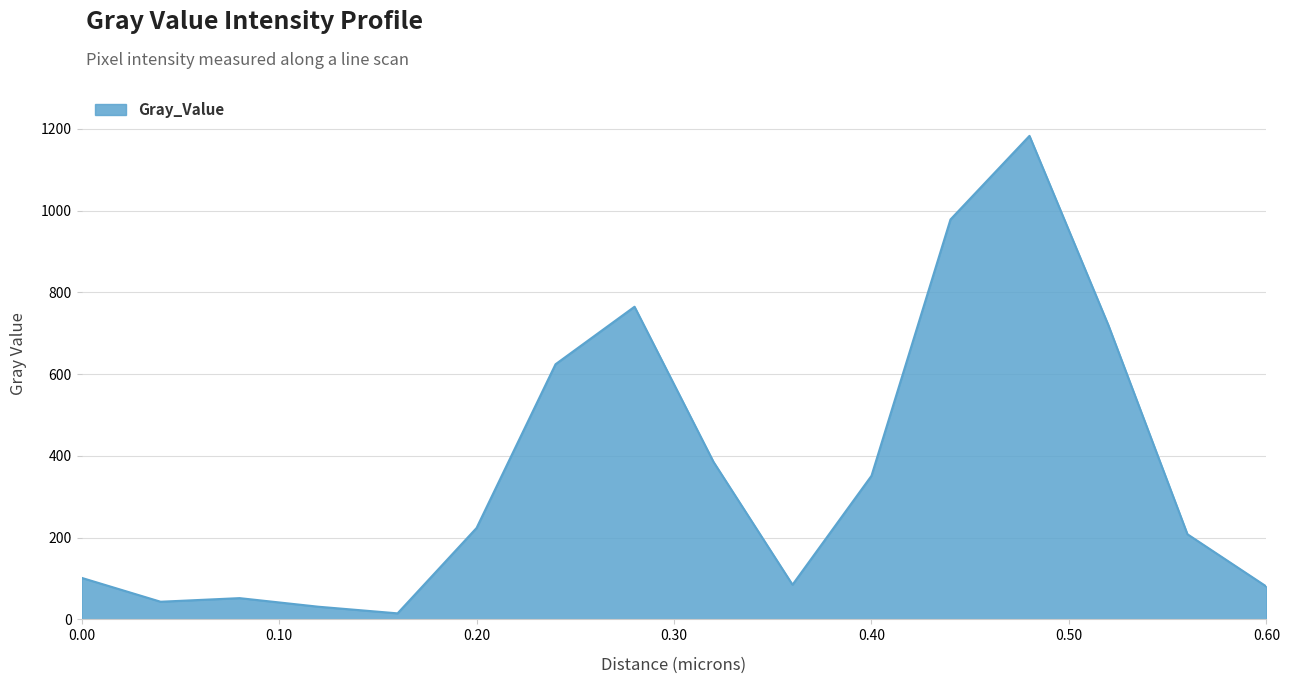

What is the greatest value displayed?

1182.9